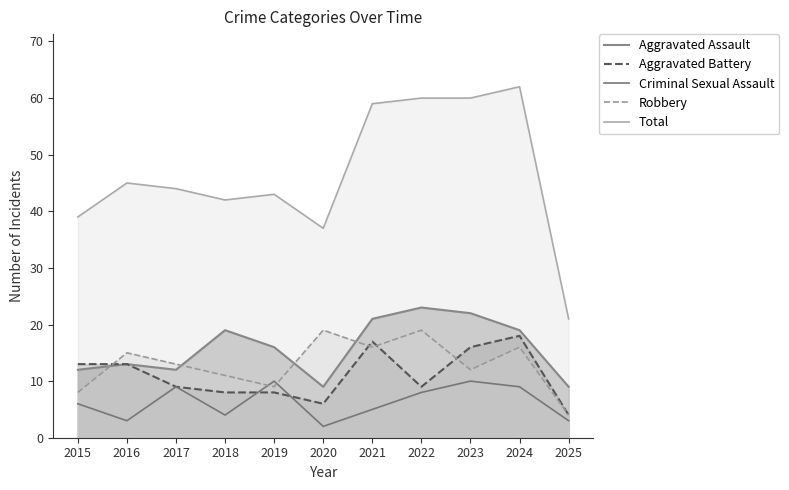

Rank the series by their maximum value, from highest to lowest.

Total, Aggravated Assault, Robbery, Aggravated Battery, Criminal Sexual Assault